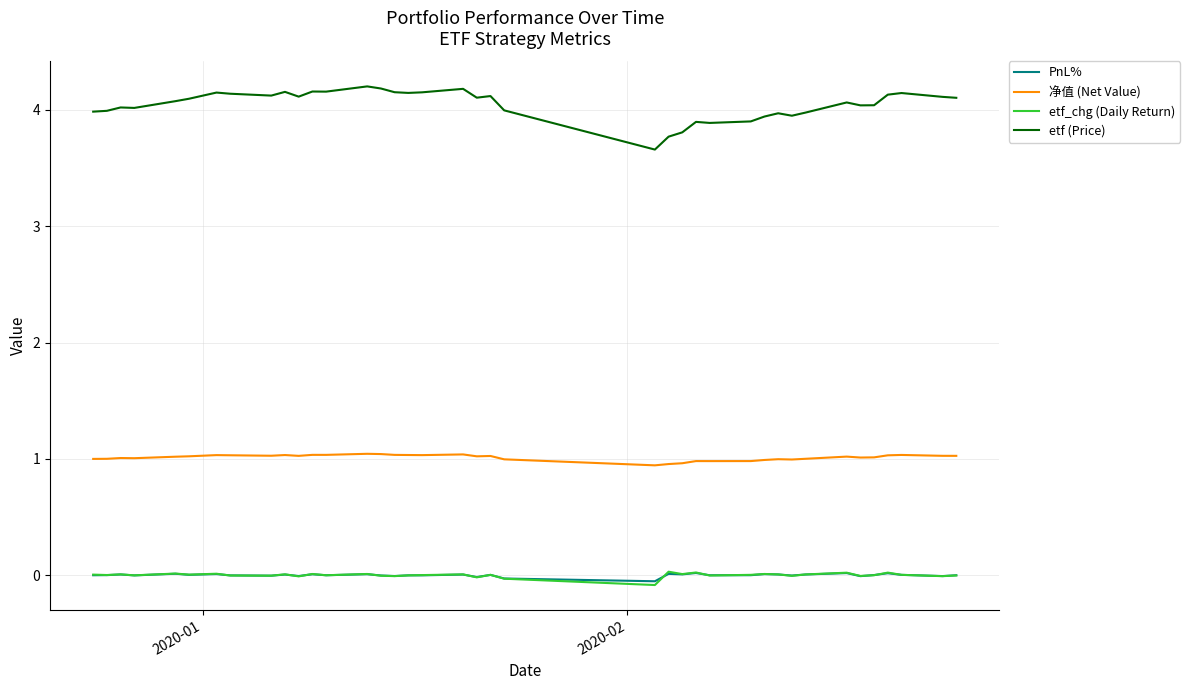

Which series has the largest total across all categories?

etf (Price)